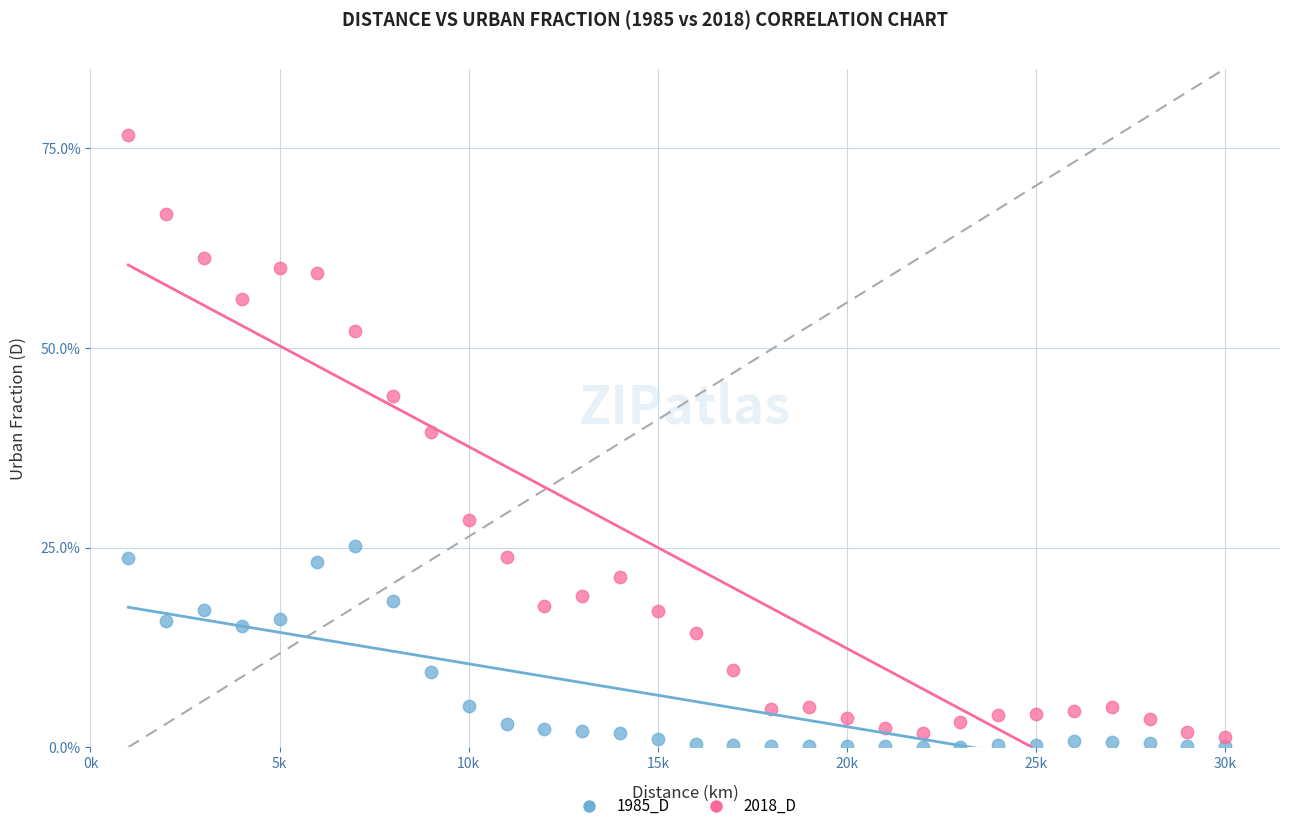

Which series contains the lowest Y value?

1985_D